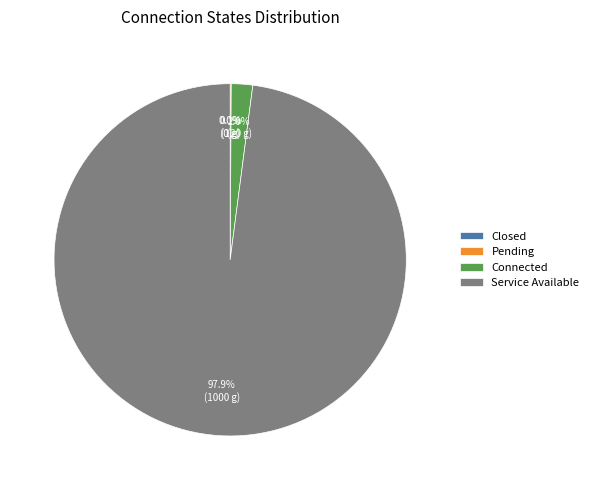

How many slices are in this pie chart?

4